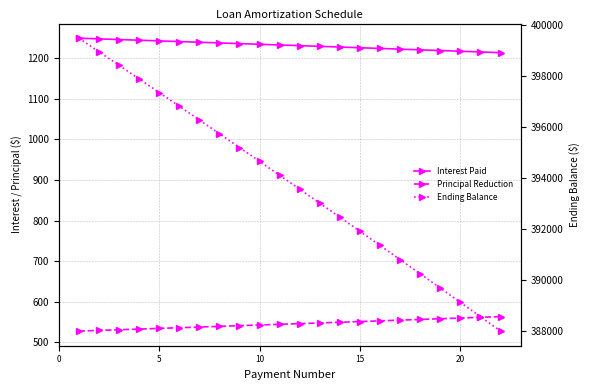

Between 5 and 20, which series saw the biggest shift?

Ending Balance